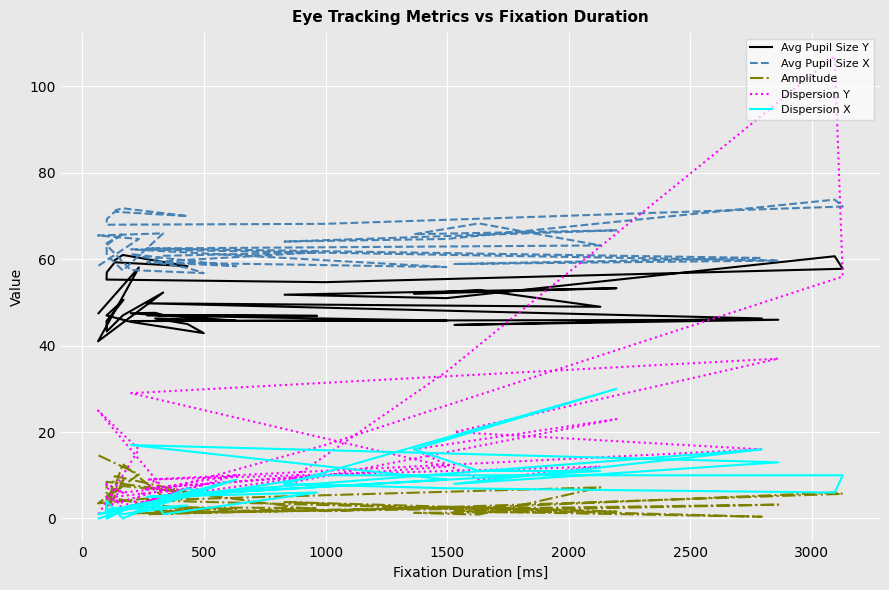

True or false: Avg Pupil Size Y has more than 0 interior local peaks.

True